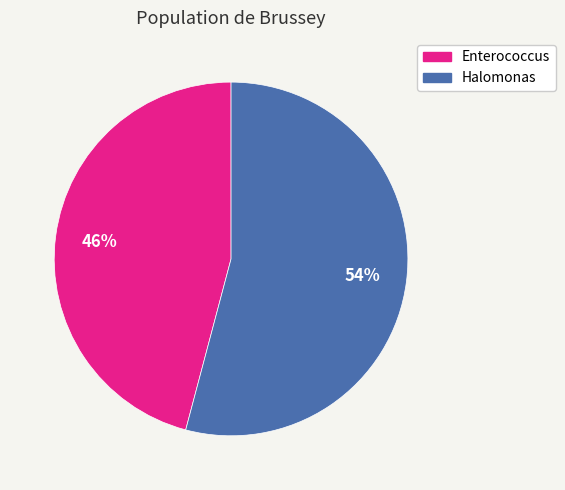

Count the number of slices in the pie.

2